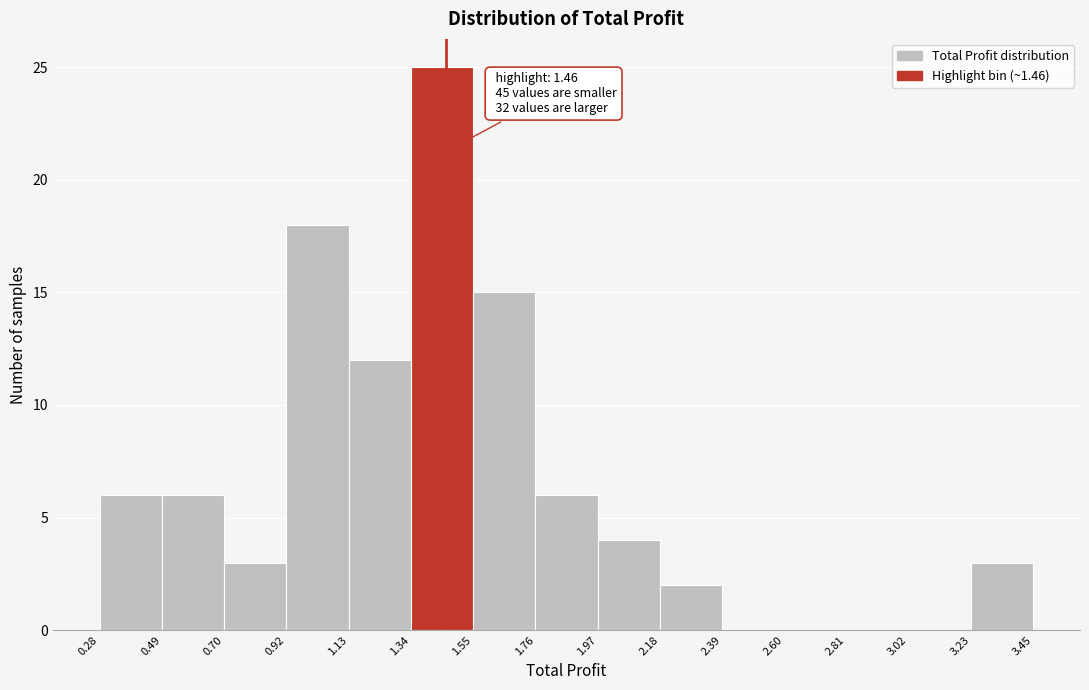

Over which range of the x-axis is the bar tallest?

1.34 to 1.55